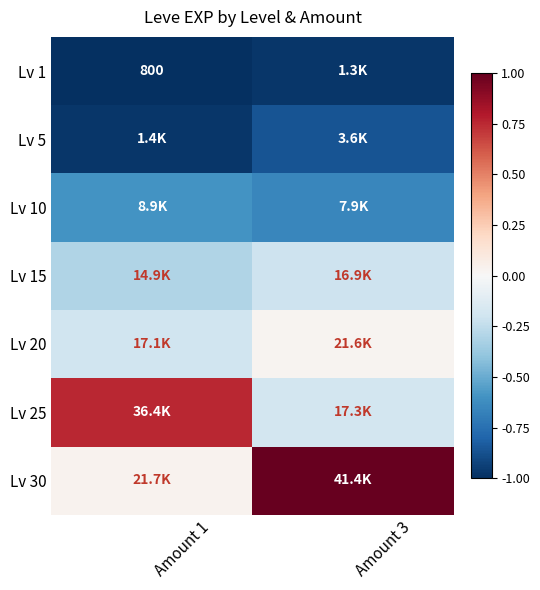

The value of Lv 20 at Amount 3 is 0.0. True or false?

True